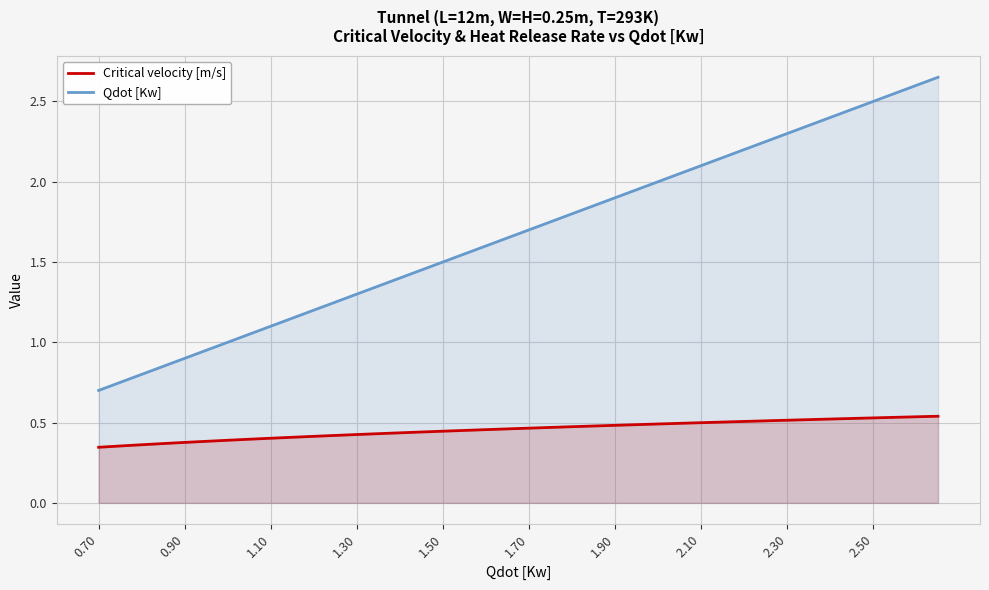

What is the lowest value of the Qdot [Kw] series?

0.7